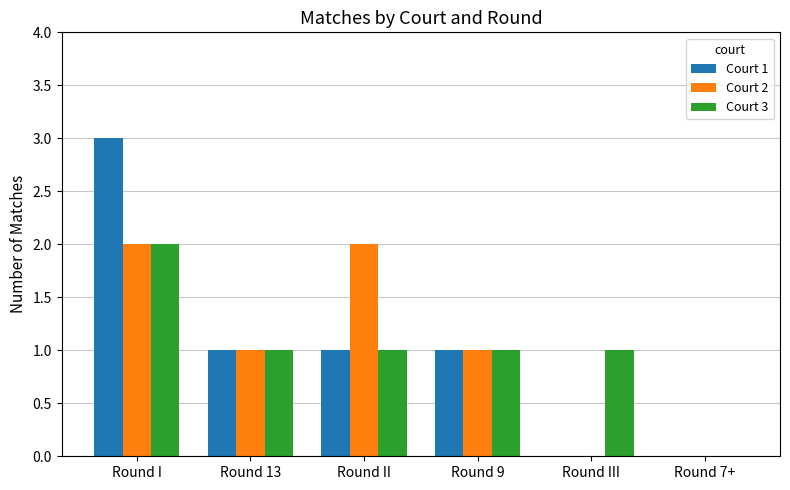

Which series changed the most between Round III and Round 7+?

Court 3